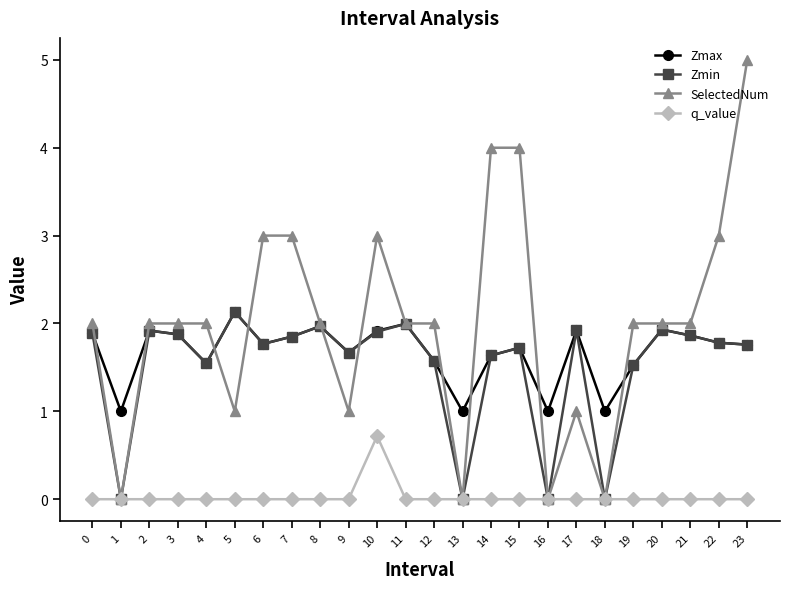

True or false: SelectedNum has a value of 2.9 at 20.

False